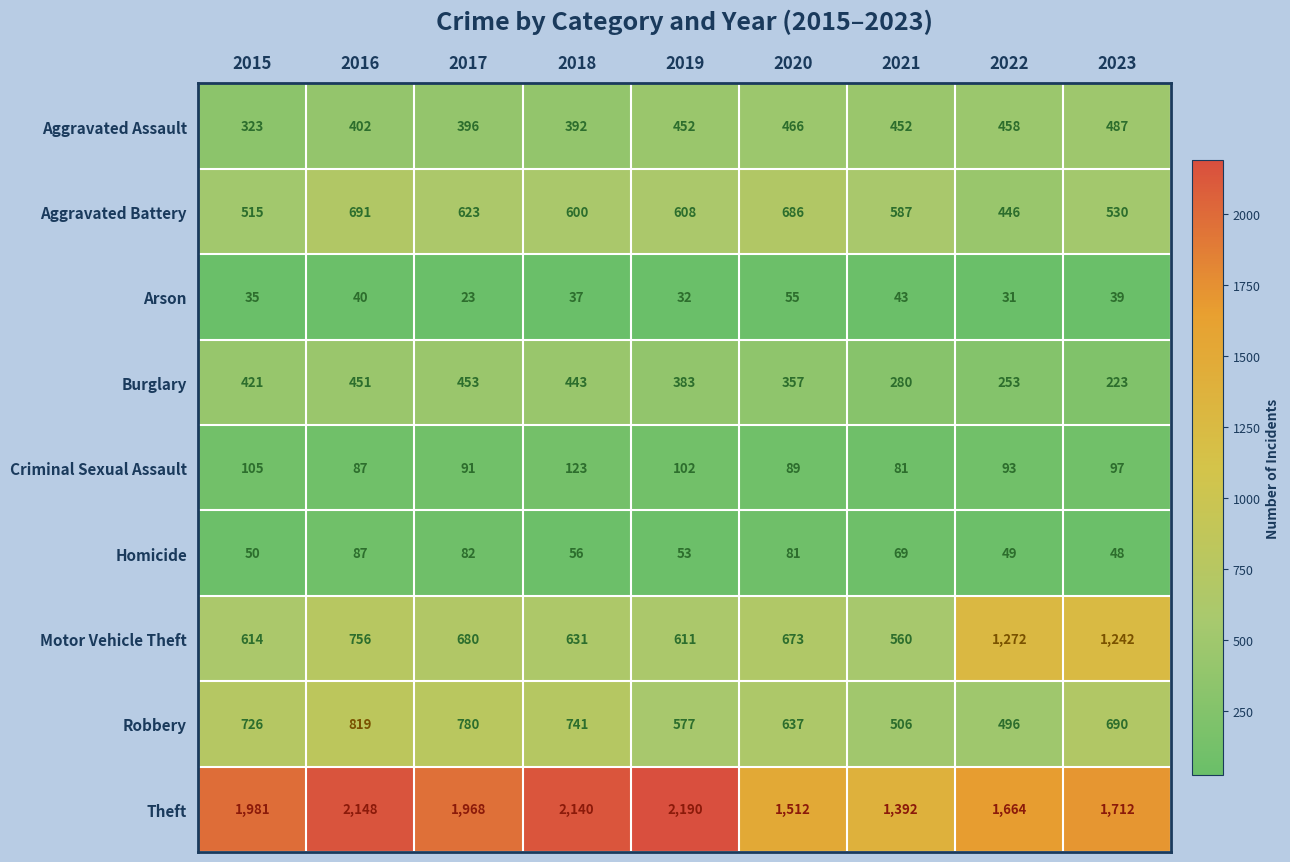

True or false: Criminal Sexual Assault has a value of 105 at 2015.

True